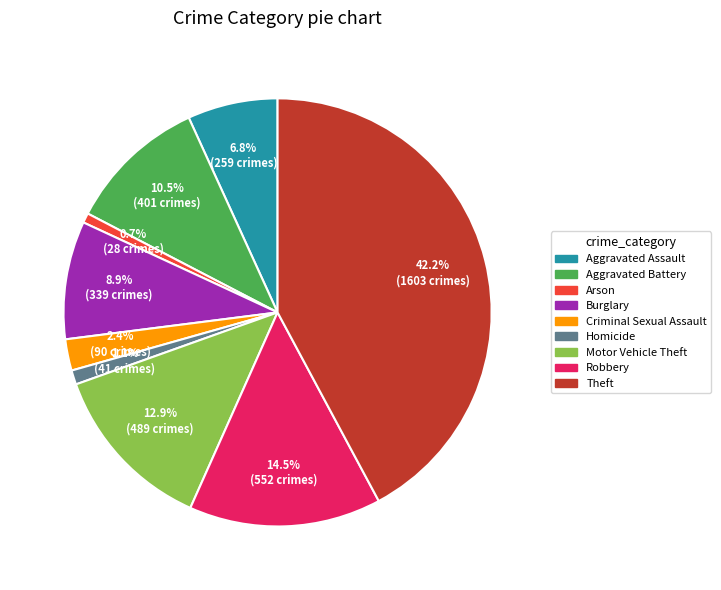

What is the largest slice in the pie chart?

Theft